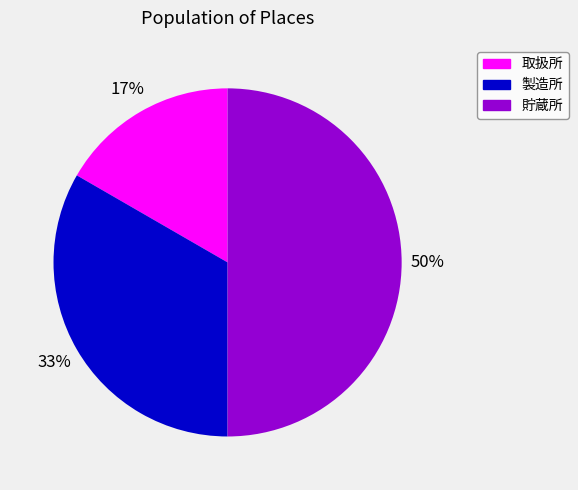

The 取扱所 slice represents 9% of the pie. True or false?

False